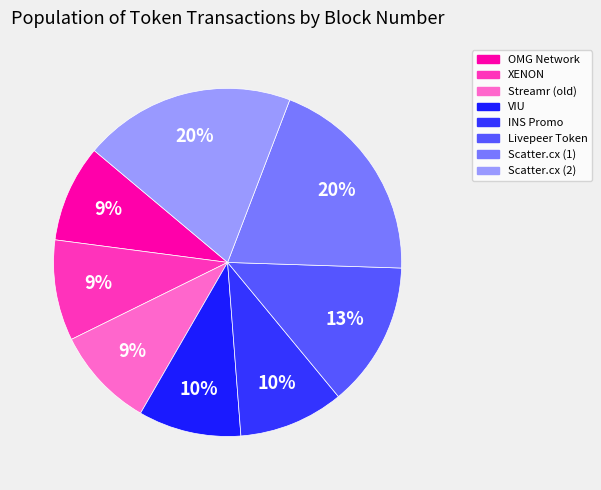

Is Scatter.cx (2) the majority of the pie?

No